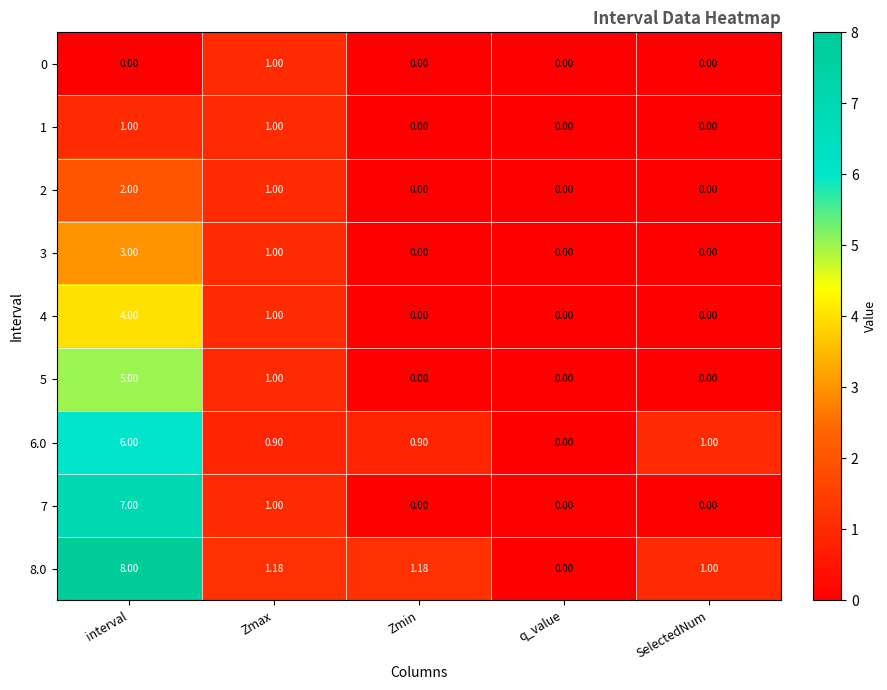

Which label corresponds to the largest value in the chart?

interval